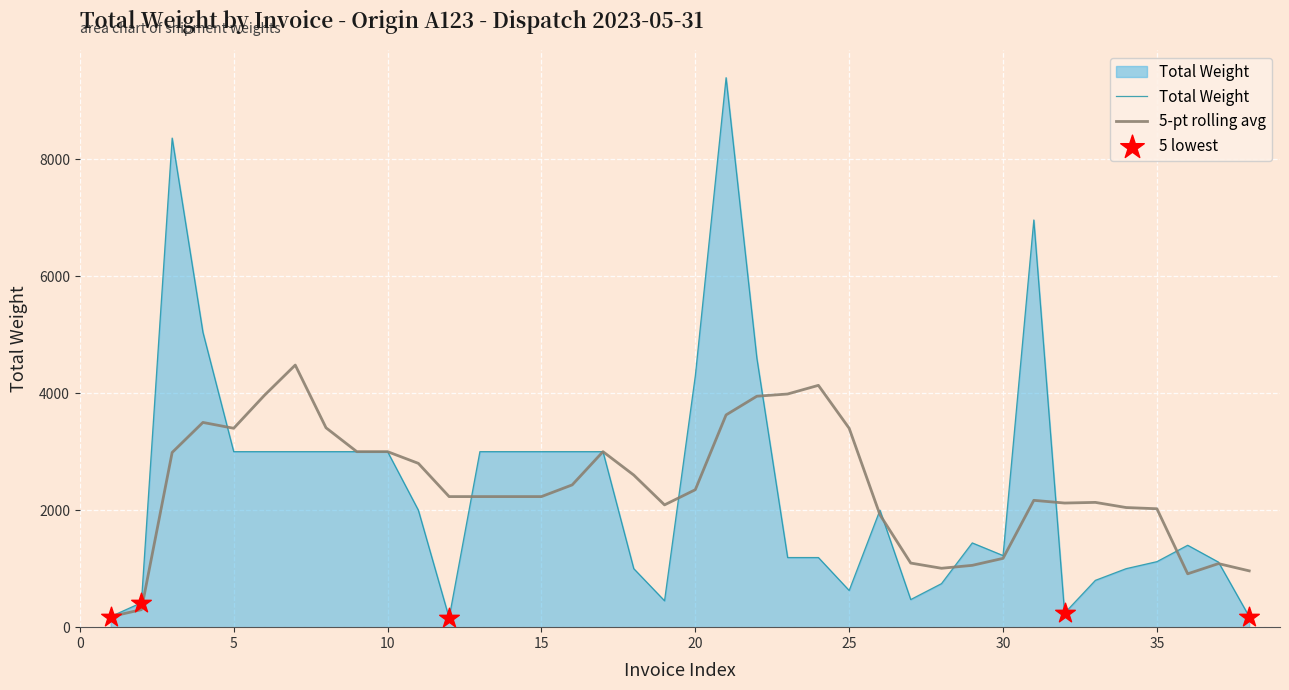

Which series has the widest spread of values?

Total Weight